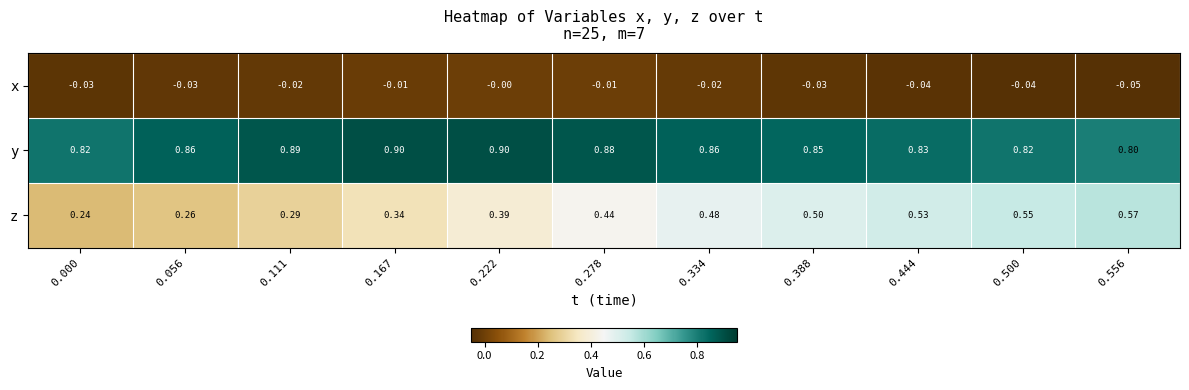

Rank the series by their maximum value, from highest to lowest.

y, z, x